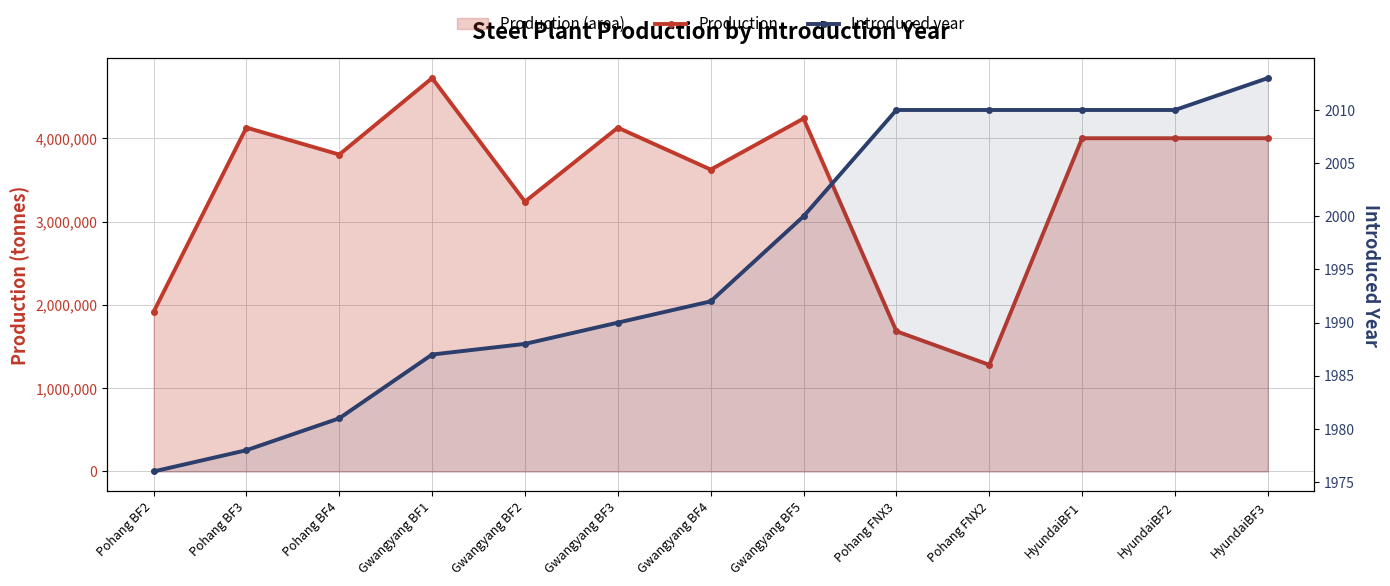

Reading left to right, extract all data points from this chart.

Production: 1914000	4128000	3804000	4722000	3239000	4127000	3624000	4237000	1683000	1280000	4000000	4000000	4000000
Introduced year: 1976	1978	1981	1987	1988	1990	1992	2000	2010	2010	2010	2010	2013